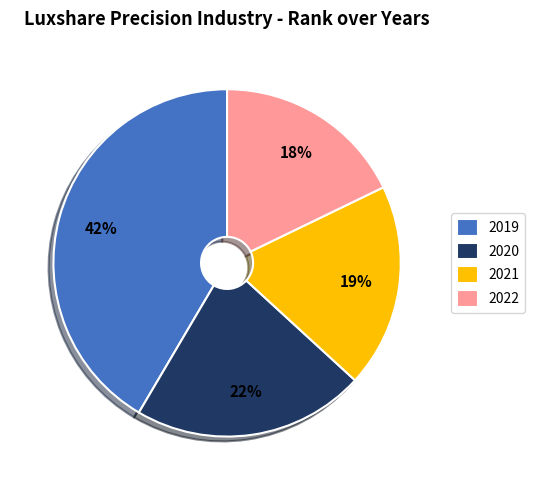

To the nearest percent, what is the difference between the 2022 and 2019 slice percentages?

24%